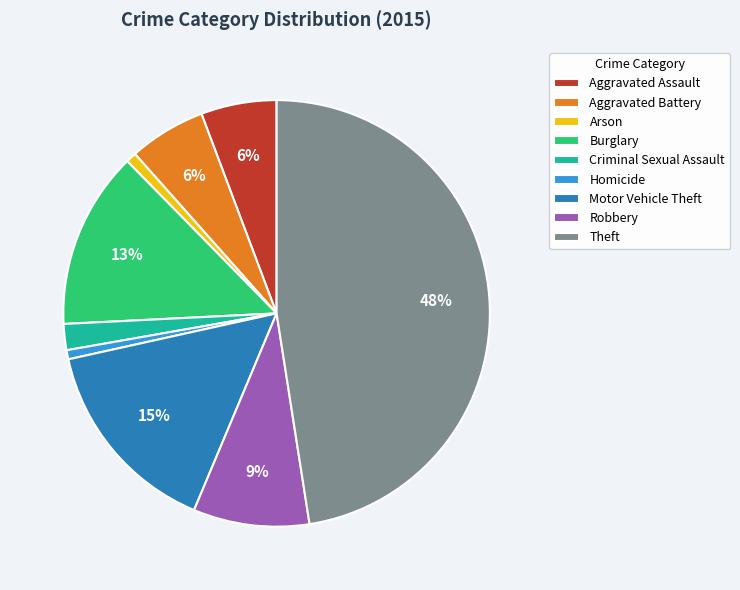

Is it true that Arson is 1% of the pie?

True